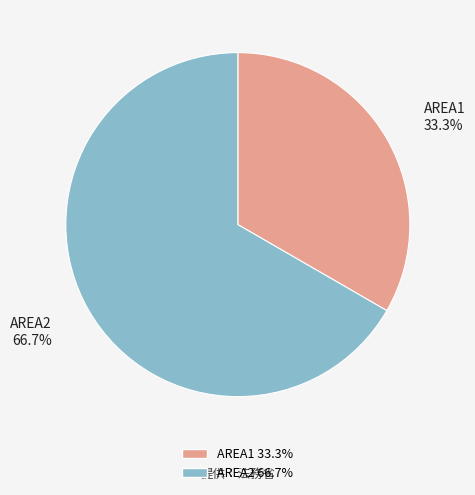

To the nearest percent, what portion does AREA2 represent?

67%